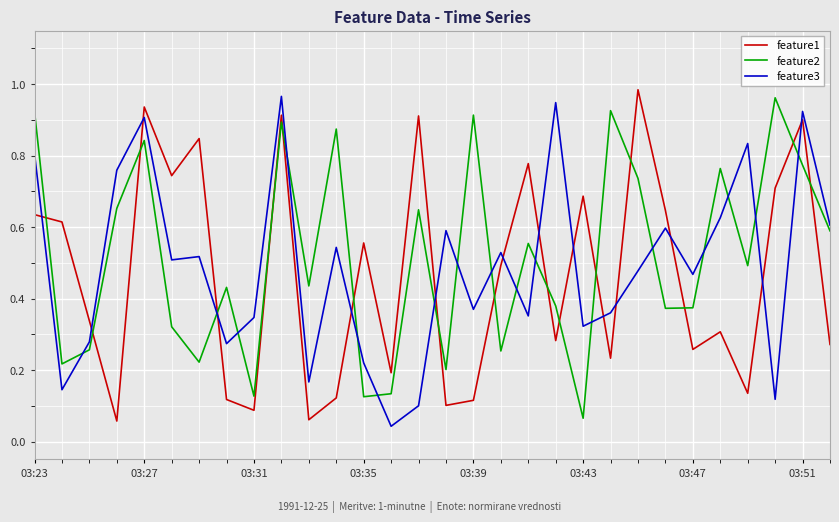

True or false: feature2 and feature1 intersect in this chart.

True